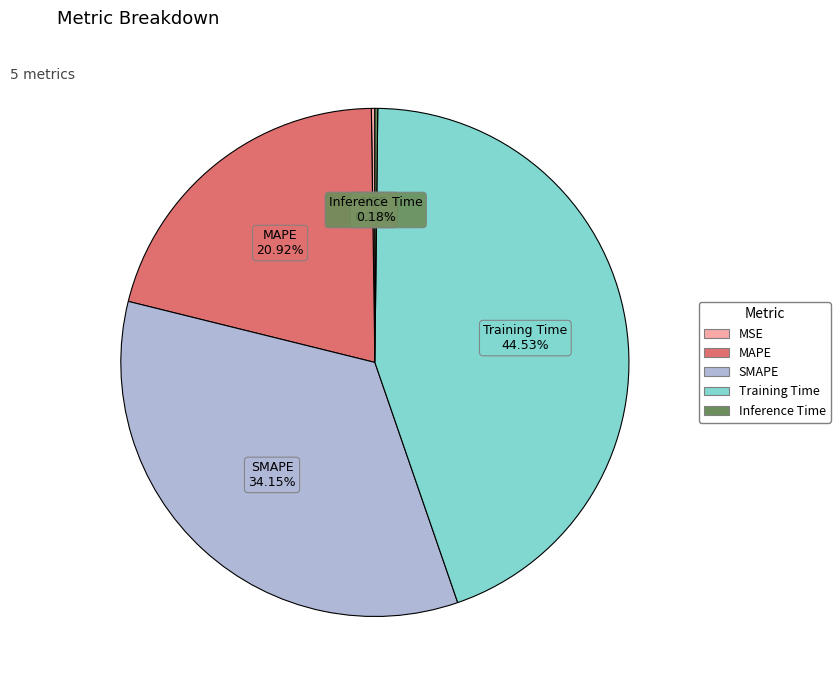

Combined, do SMAPE and MAPE account for over 50%?

Yes